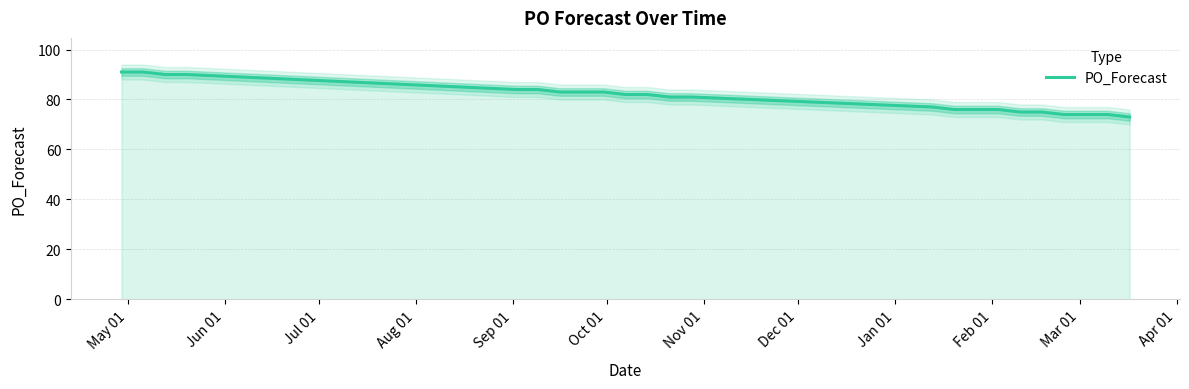

Where does the data first go above 81?

May 01